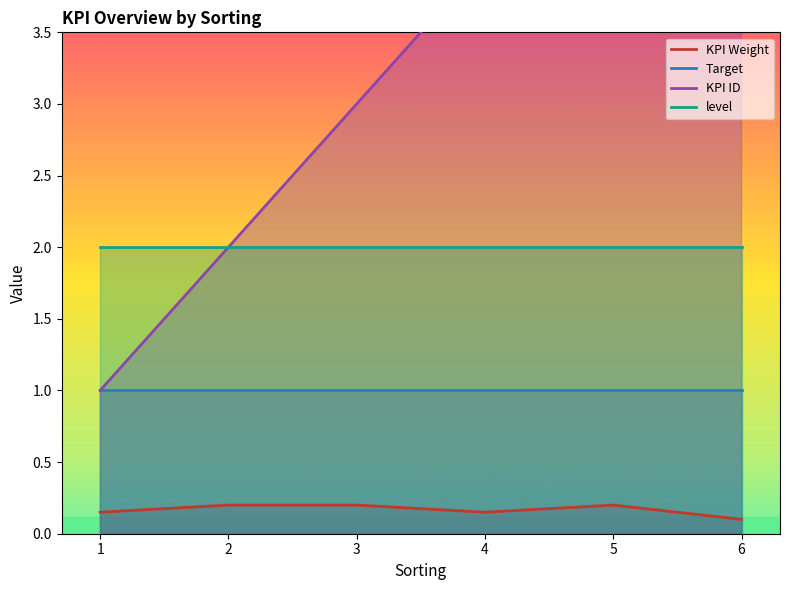

The value of KPI Weight at 4 is 0.2. True or false?

False